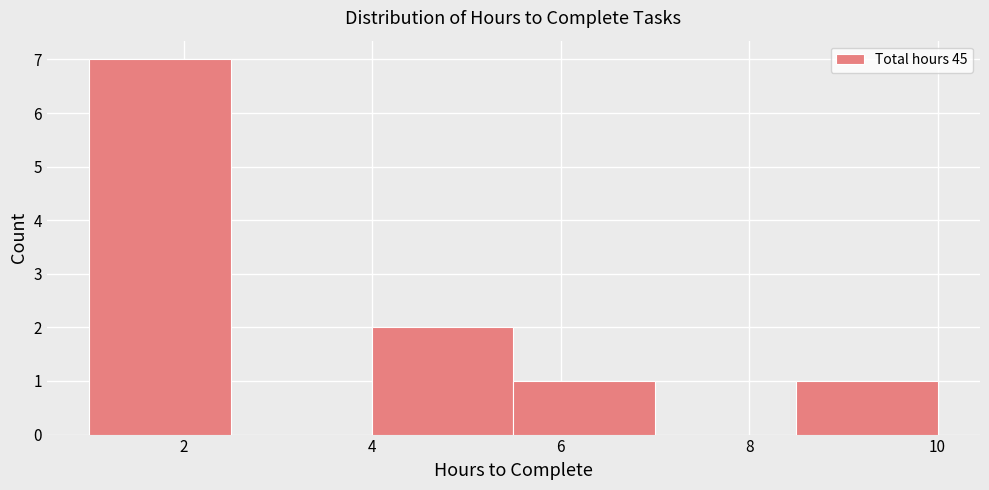

Which range on the x-axis has the tallest bar?

1.0 to 2.5